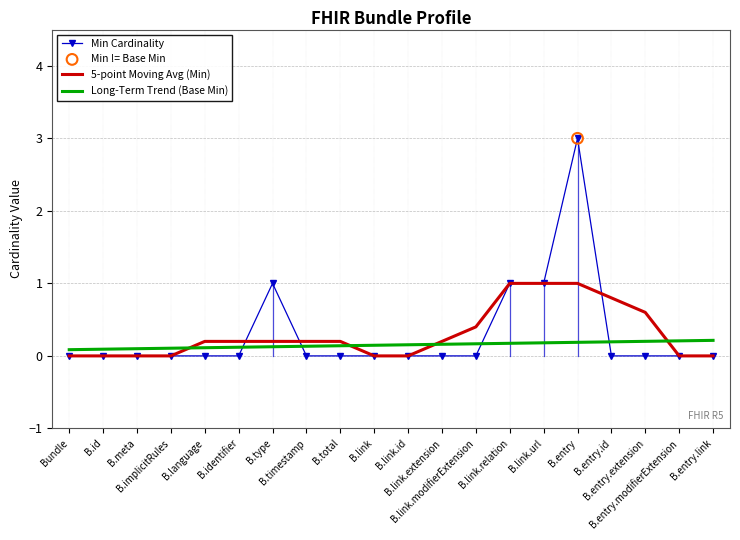

Rank the series by their maximum value, from lowest to highest.

Long-Term Trend (Base Min), 5-point Moving Avg (Min), Min Cardinality